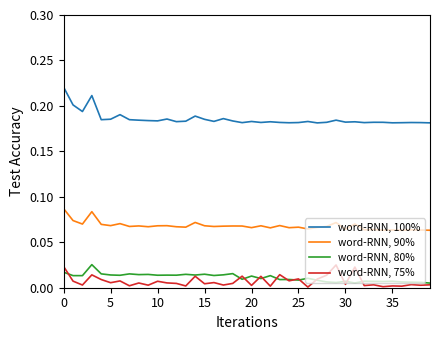

True or false: word-RNN, 75% and word-RNN, 100% cross at least once.

False